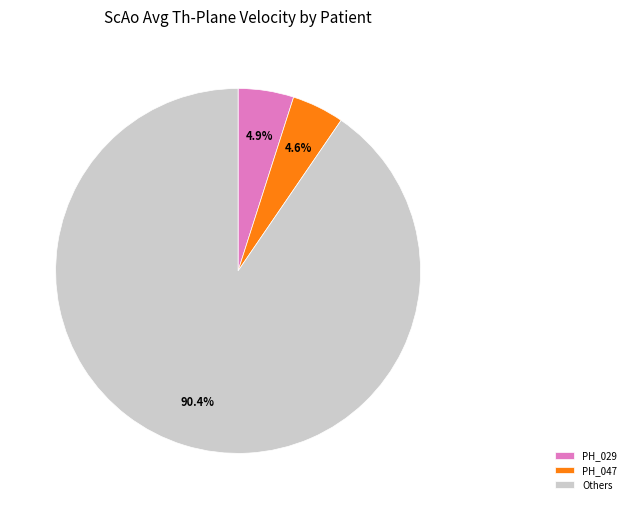

Which slice represents more than half of the pie?

Others